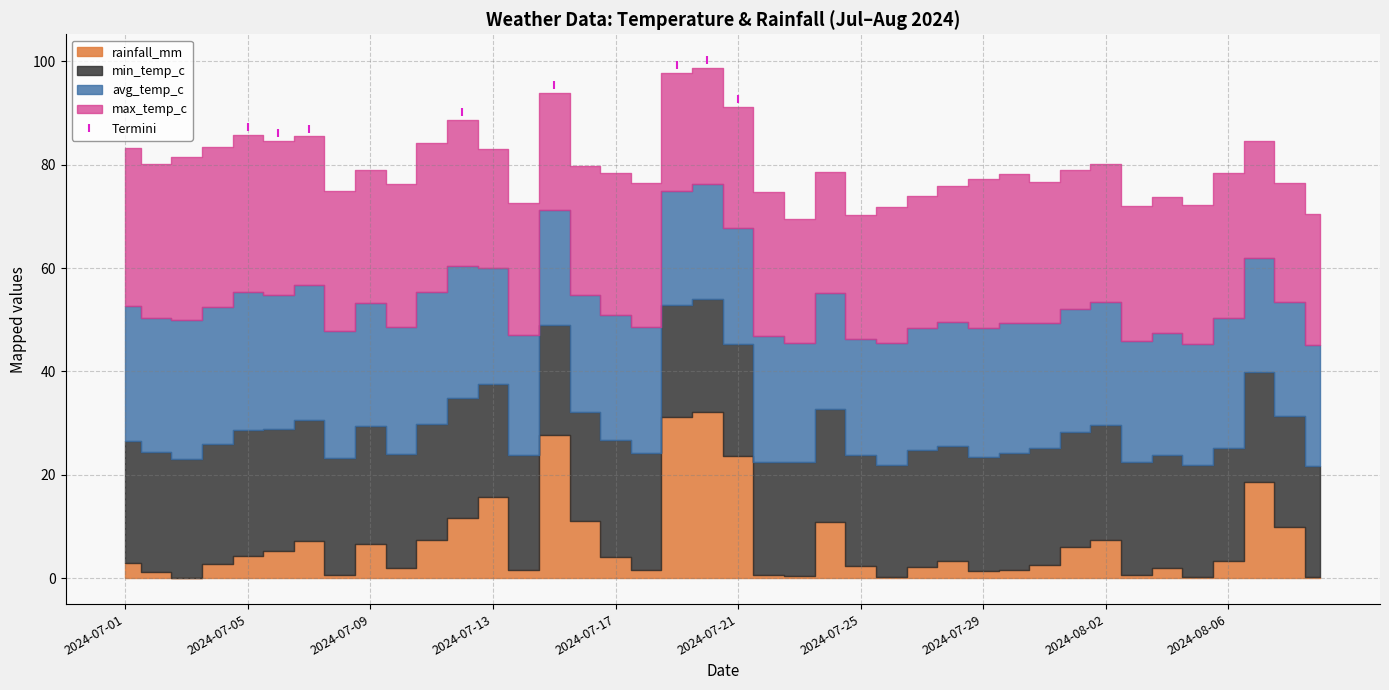

What is the highest value of the Termini series?

100.2